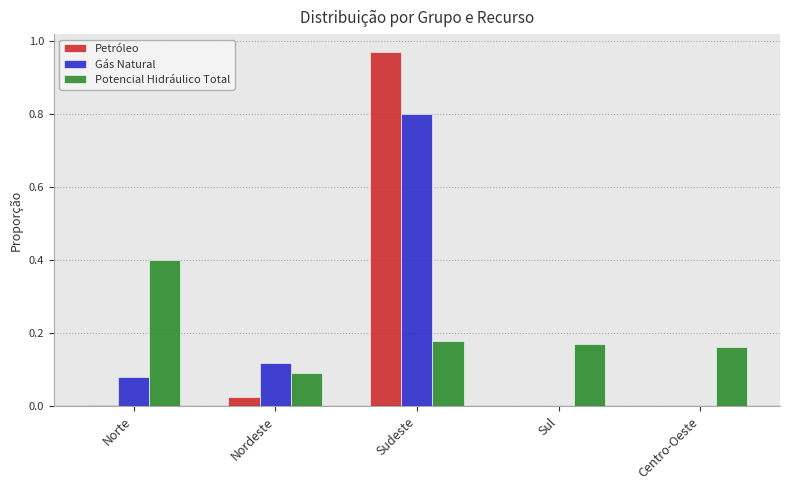

Count the number of data series in this chart.

3